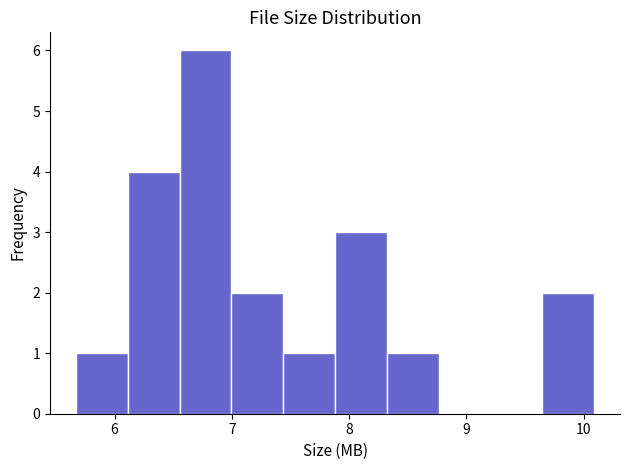

Reading left to right, list every bar in this chart as the range it spans on the x-axis followed by its height. Neither the bar edges nor the heights are printed on the chart, so give them approximately, as read against the axes.

5.7 to 6.1: 1
6.1 to 6.6: 4
6.6 to 7.0: 6
7.0 to 7.4: 2
7.4 to 7.9: 1
7.9 to 8.3: 3
8.3 to 8.8: 1
8.8 to 9.2: 0
9.2 to 9.6: 0
9.6 to 10.1: 2